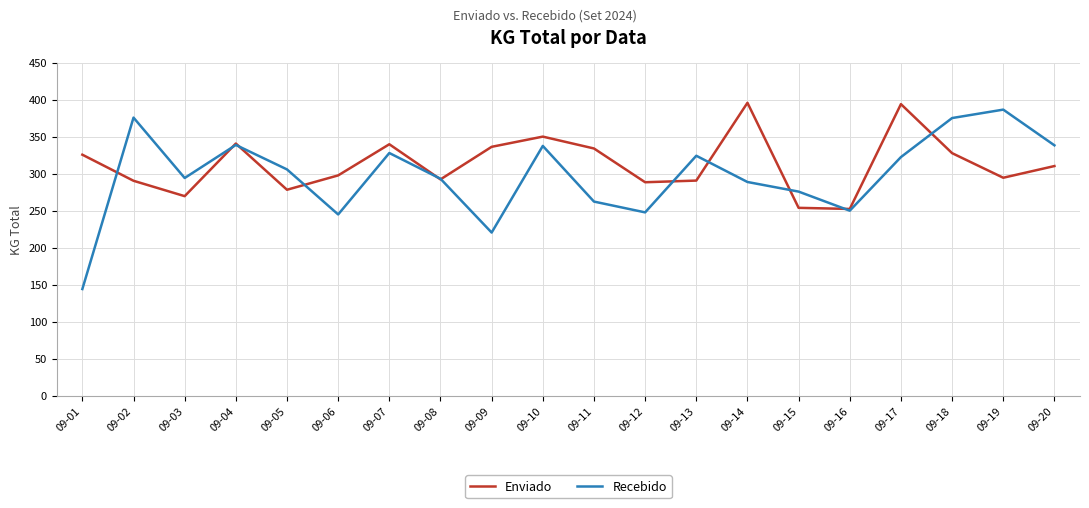

Which series has the widest spread of values?

Recebido